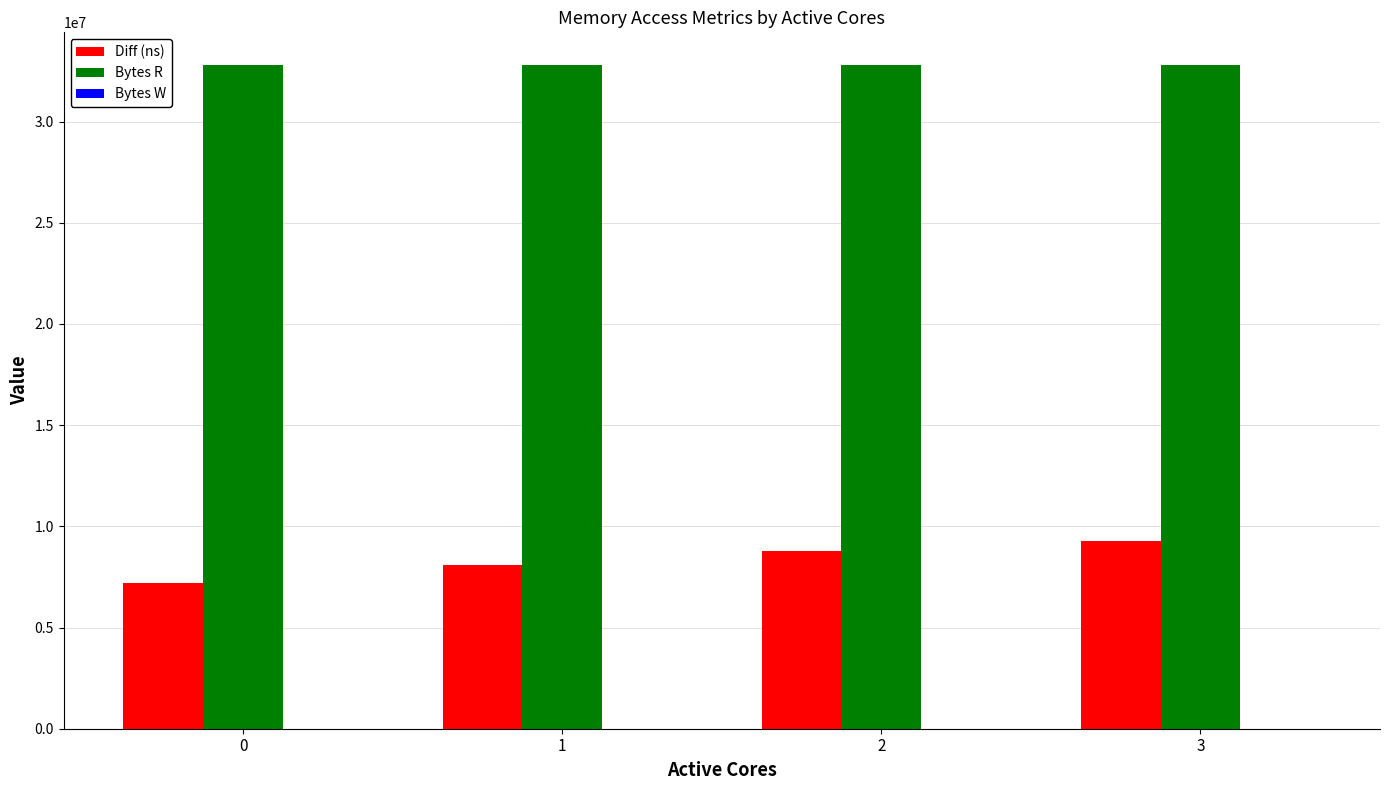

At how many categories does at least one series exceed 16982489?

4